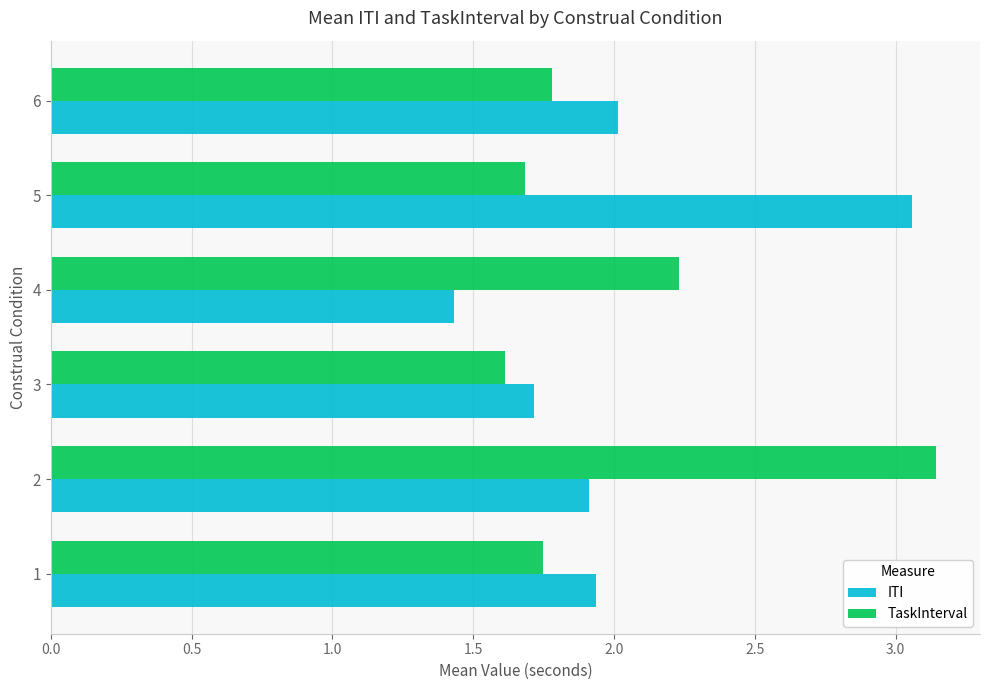

What is the difference between the maximum and minimum values in the TaskInterval series?

1.5